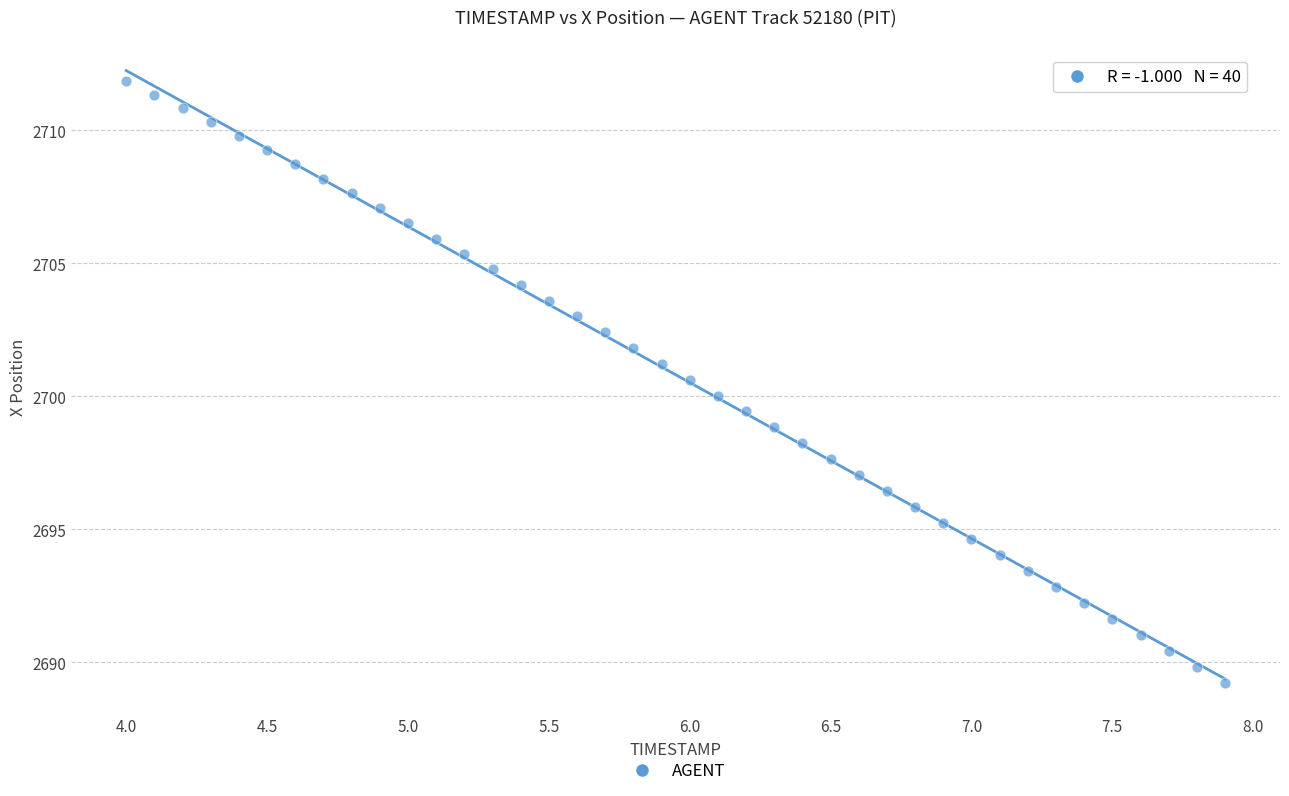

What is the range of Y values (max minus min)?

22.6